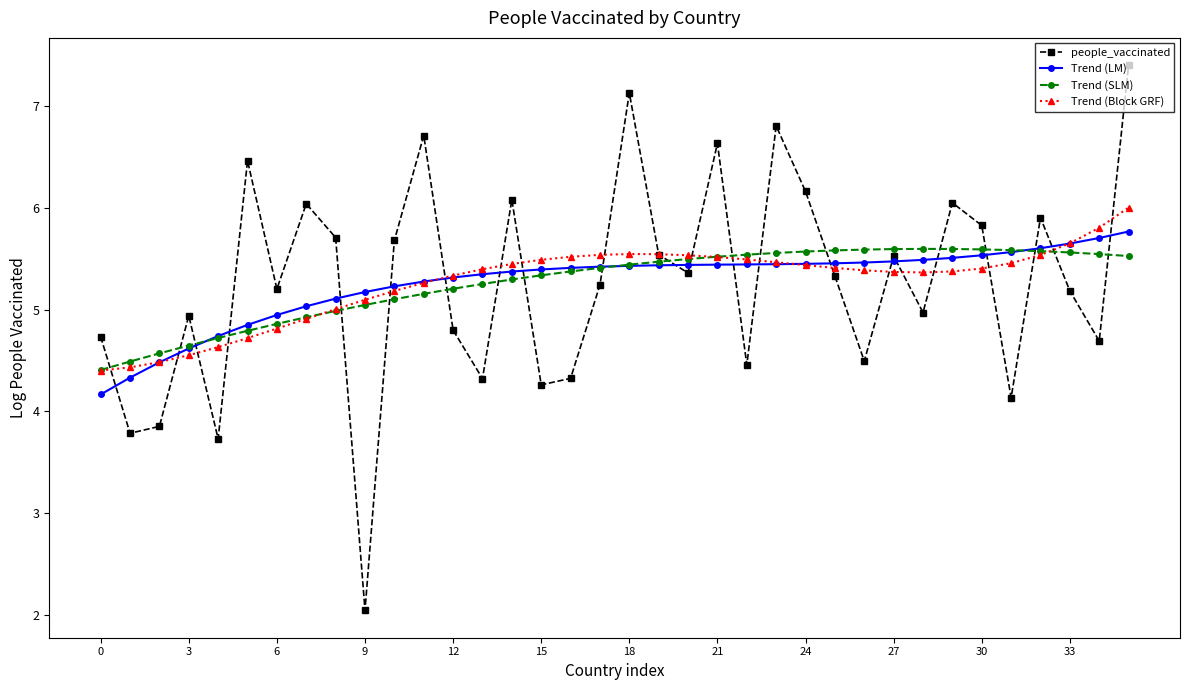

What is the value of the Trend (SLM) point at the 20th from the left?

5.5